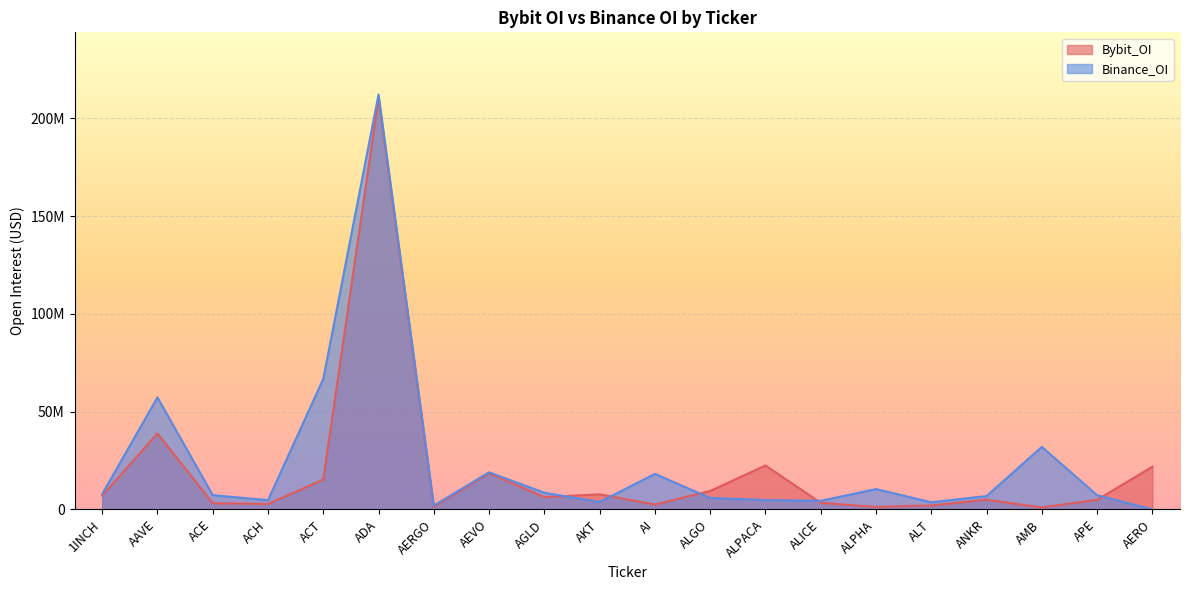

How many interior local peaks does the Binance_OI series have?

6